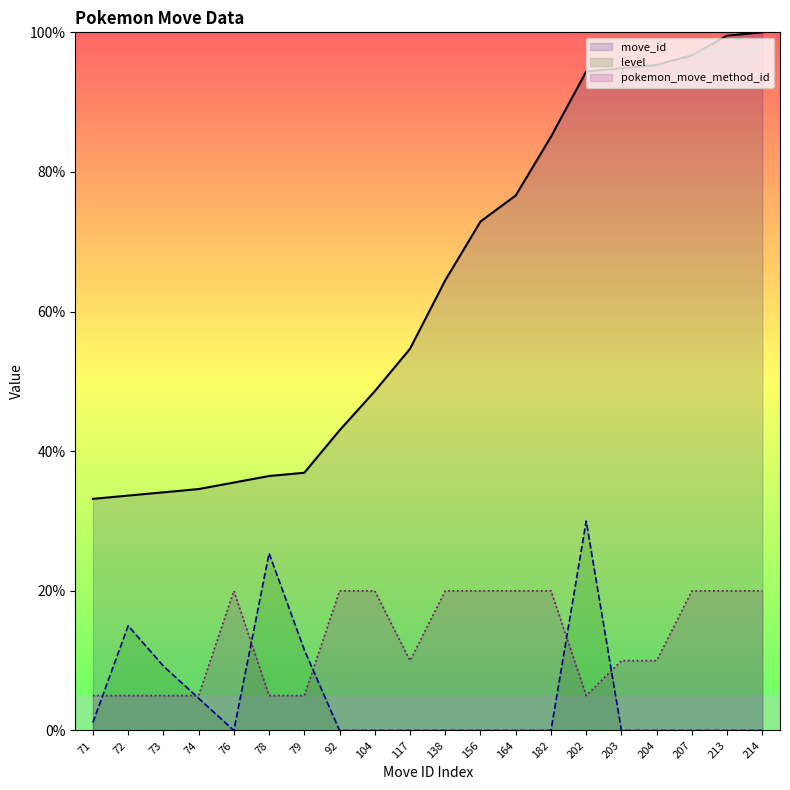

At which category does the chart reach its minimum across all series?

76